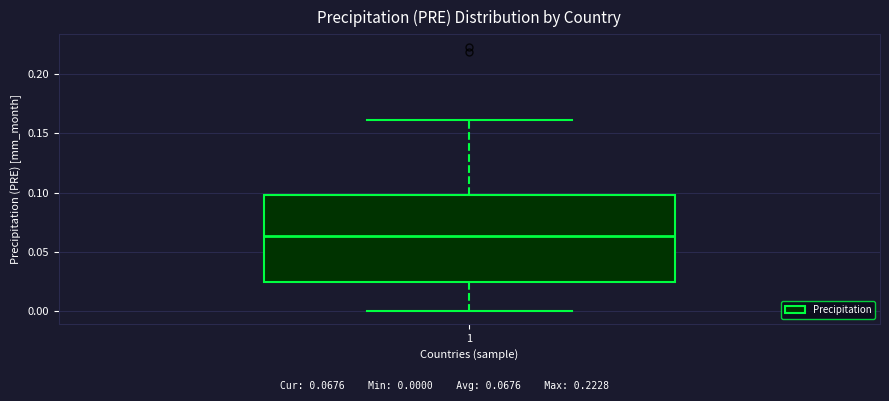

Transcribe this box plot: give where the median line is, the range the box spans, and where the two whiskers end, as read against the y-axis. The values are not printed on the chart, so give them approximately, as read against the axis.

median 0.065, box 0.025 to 0.100, whiskers 0.000 to 0.160